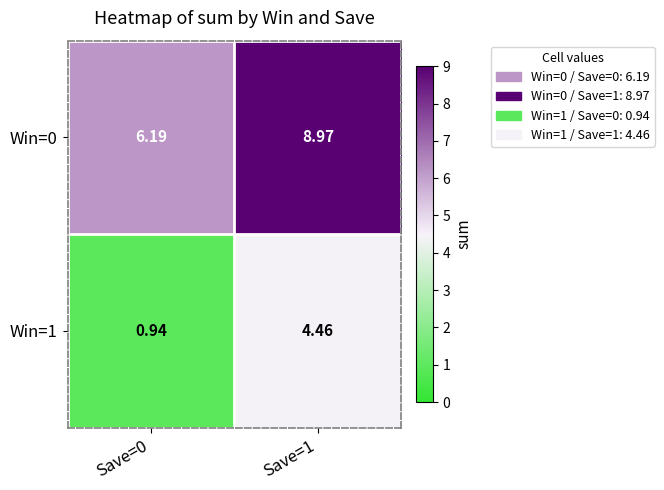

Is the value of Win=1 at Save=0 greater than the value of Win=0 at Save=1?

No